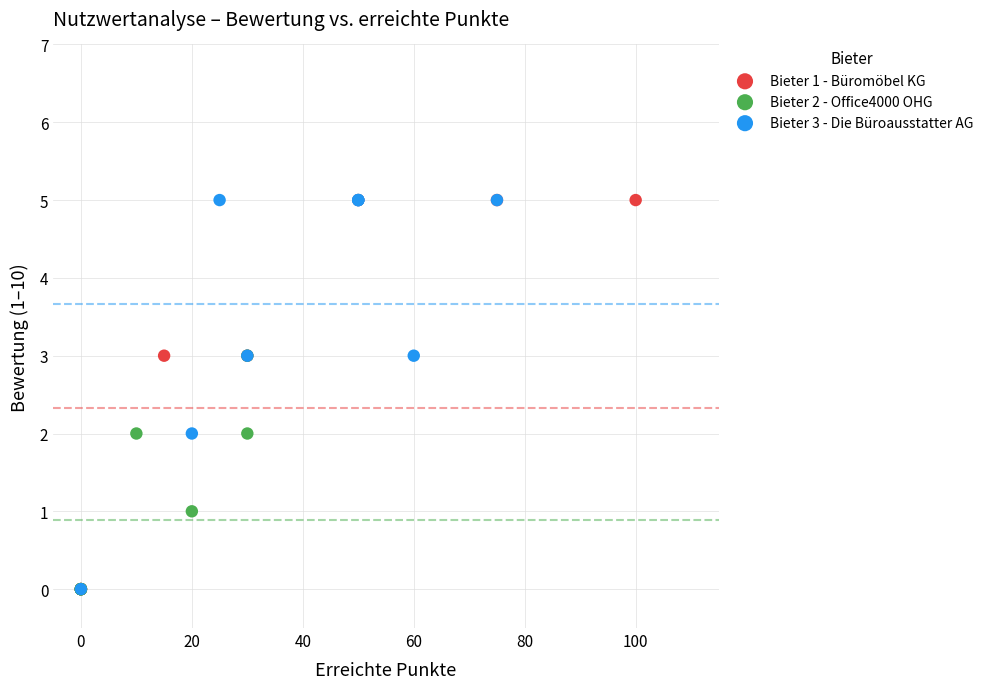

What are all the series names shown in the legend?

Bieter 1 - Büromöbel KG, Bieter 2 - Office4000 OHG, Bieter 3 - Die Büroausstatter AG